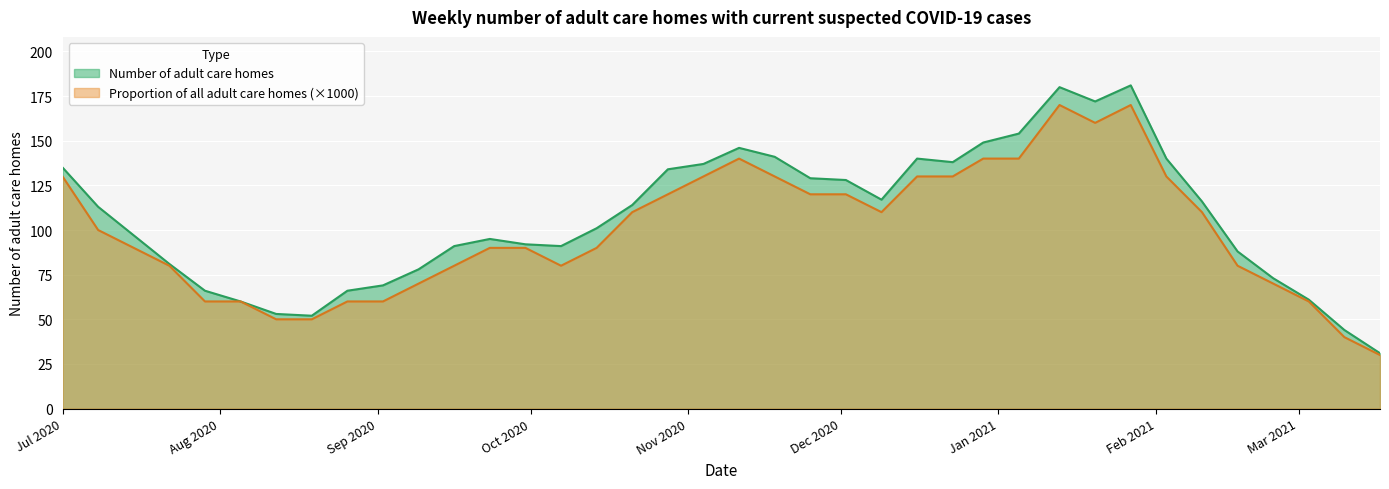

The value of Proportion of all adult care homes at 2020-10-07 is 80. True or false?

True